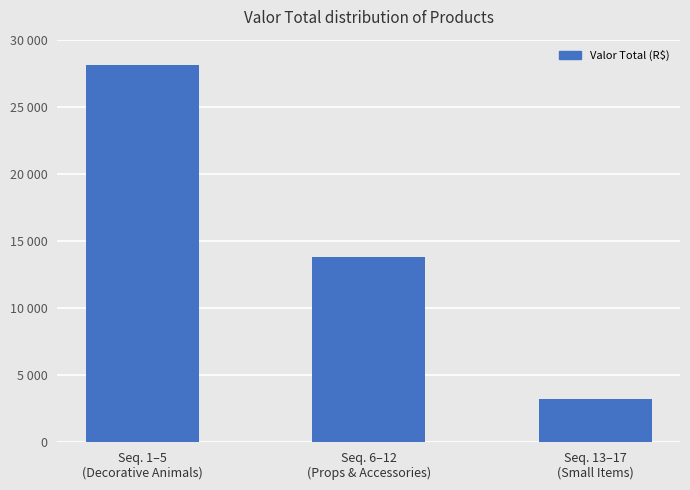

True or false: the data shows 1286.4 at Seq. 13–17
(Small Items).

False